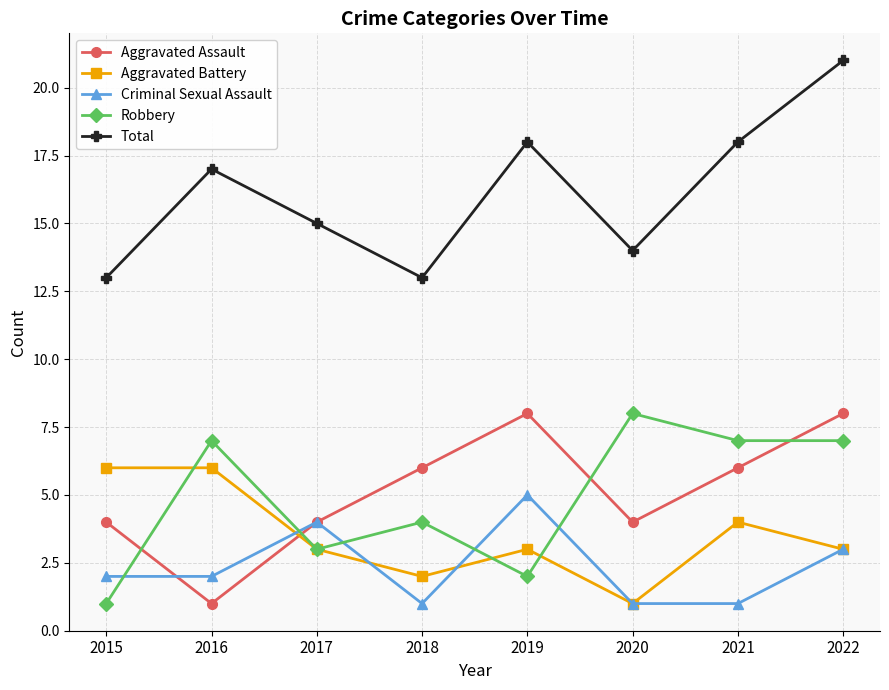

What is the lowest value of the Total series?

13